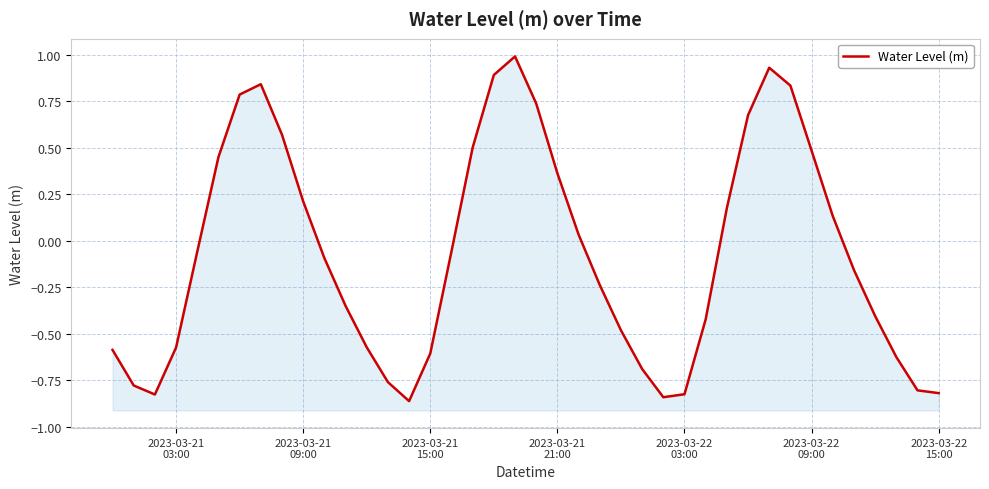

The value at 14 is -1.4. True or false?

False